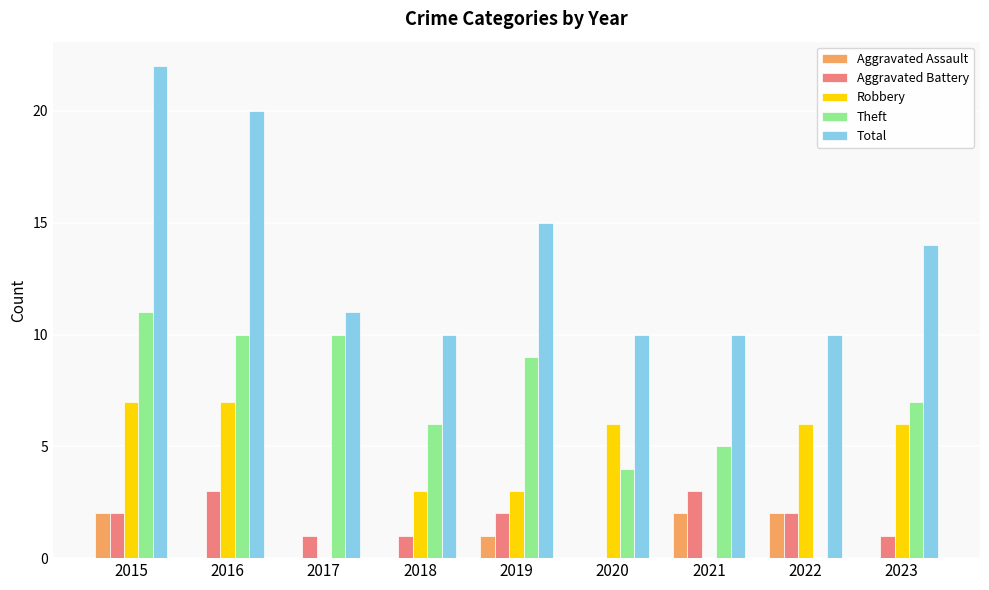

Between 2018 and 2020, which series saw the biggest shift?

Robbery